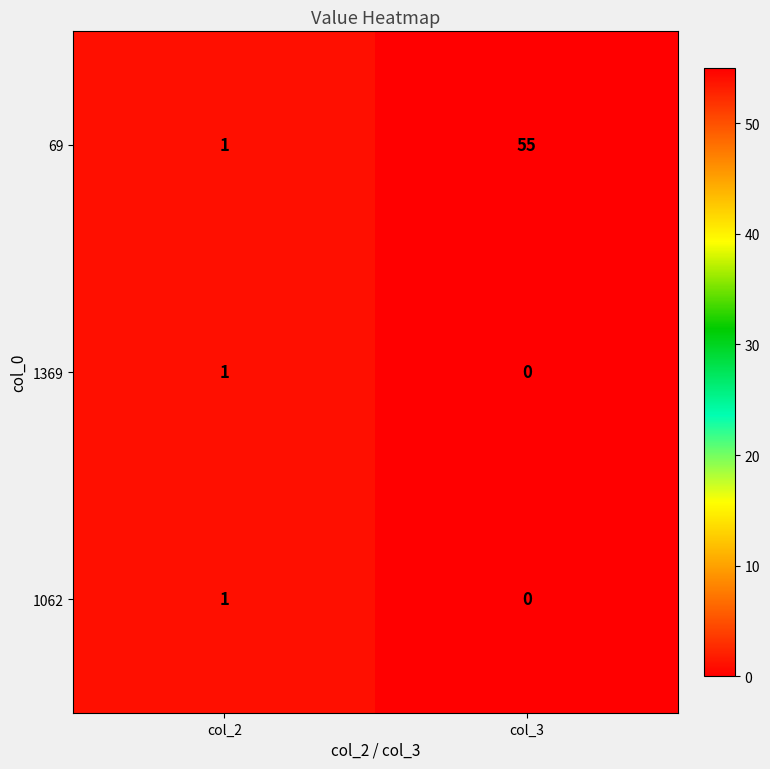

Is the value of 69 at col_3 greater than the value of 1369 at col_2?

Yes